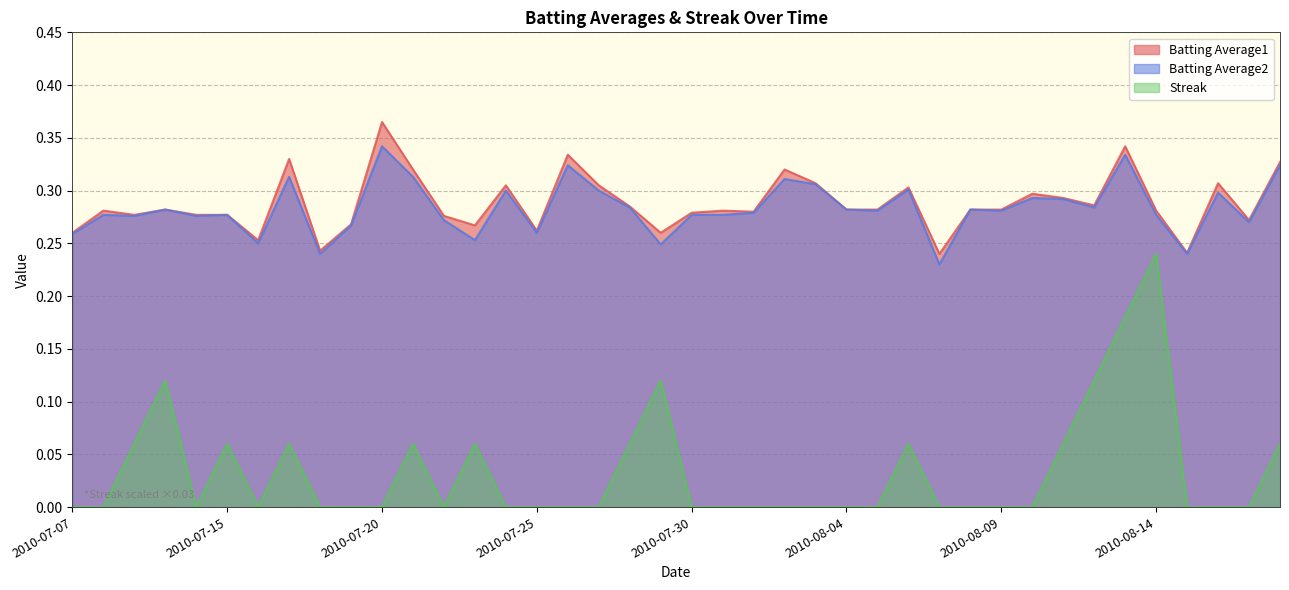

At how many categories does at least one series exceed 0?

40